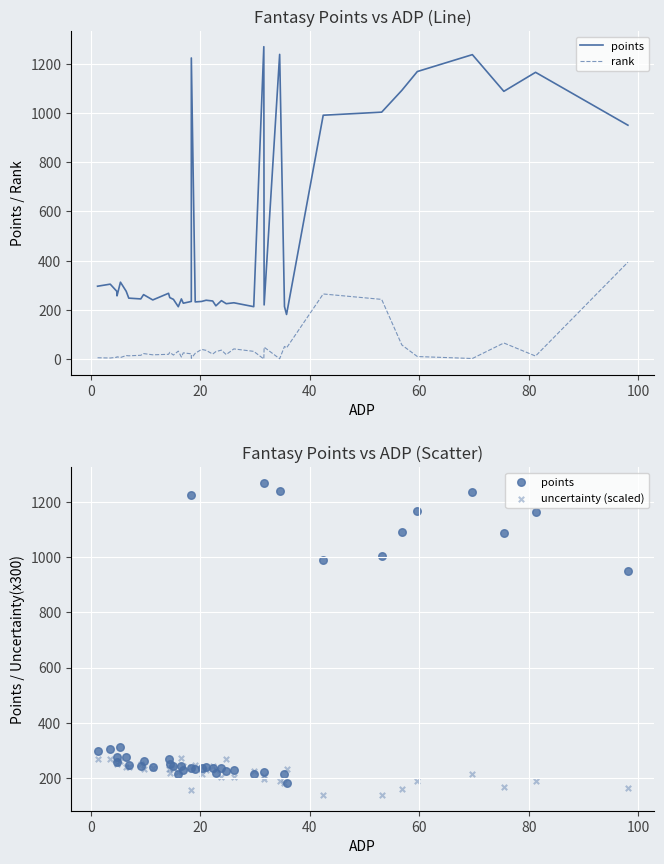

Is the value of rank at 37 greater than the value of points at 120?

No